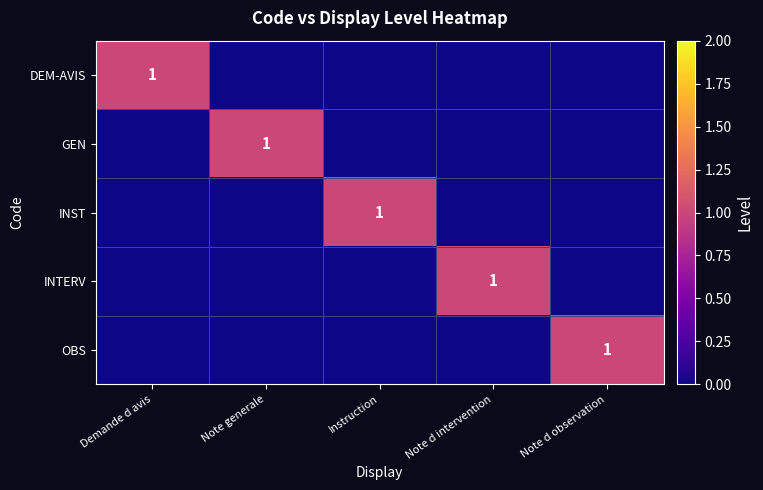

The value of GEN at Note generale is 1. True or false?

True